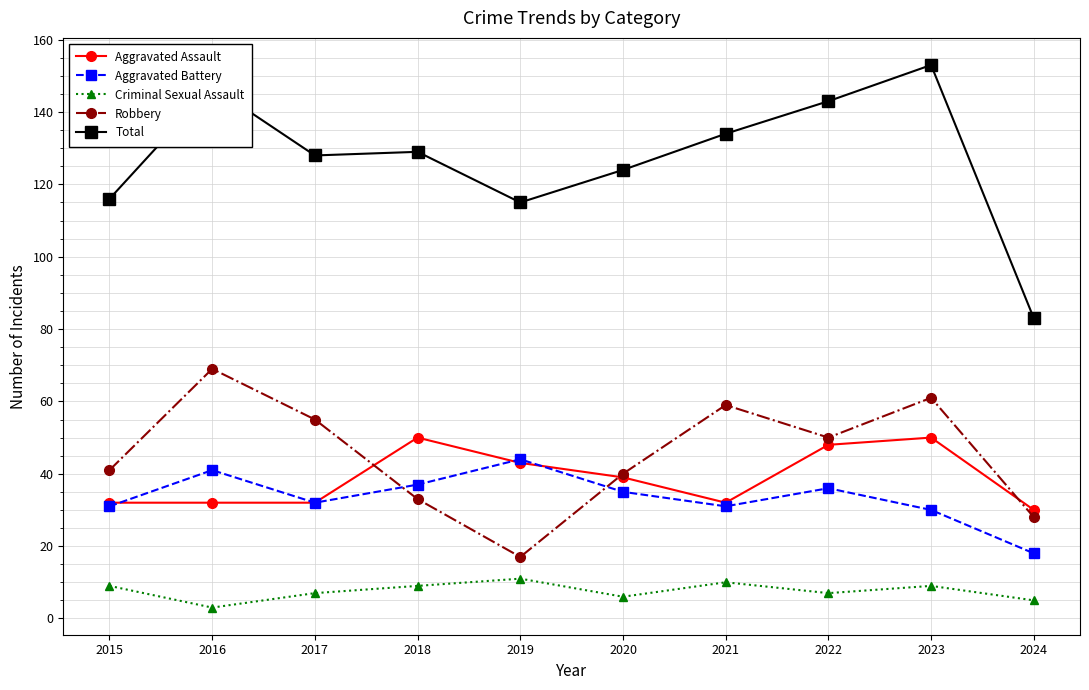

Reading right to left, extract all data points from this chart.

Aggravated Assault: 2024=30	2023=50	2022=48	2021=32	2020=39	2019=43	2018=50	2017=32	2016=32	2015=32
Aggravated Battery: 2024=18	2023=30	2022=36	2021=31	2020=35	2019=44	2018=37	2017=32	2016=41	2015=31
Criminal Sexual Assault: 2024=5	2023=9	2022=7	2021=10	2020=6	2019=11	2018=9	2017=7	2016=3	2015=9
Robbery: 2024=28	2023=61	2022=50	2021=59	2020=40	2019=17	2018=33	2017=55	2016=69	2015=41
Total: 2024=83	2023=153	2022=143	2021=134	2020=124	2019=115	2018=129	2017=128	2016=147	2015=116